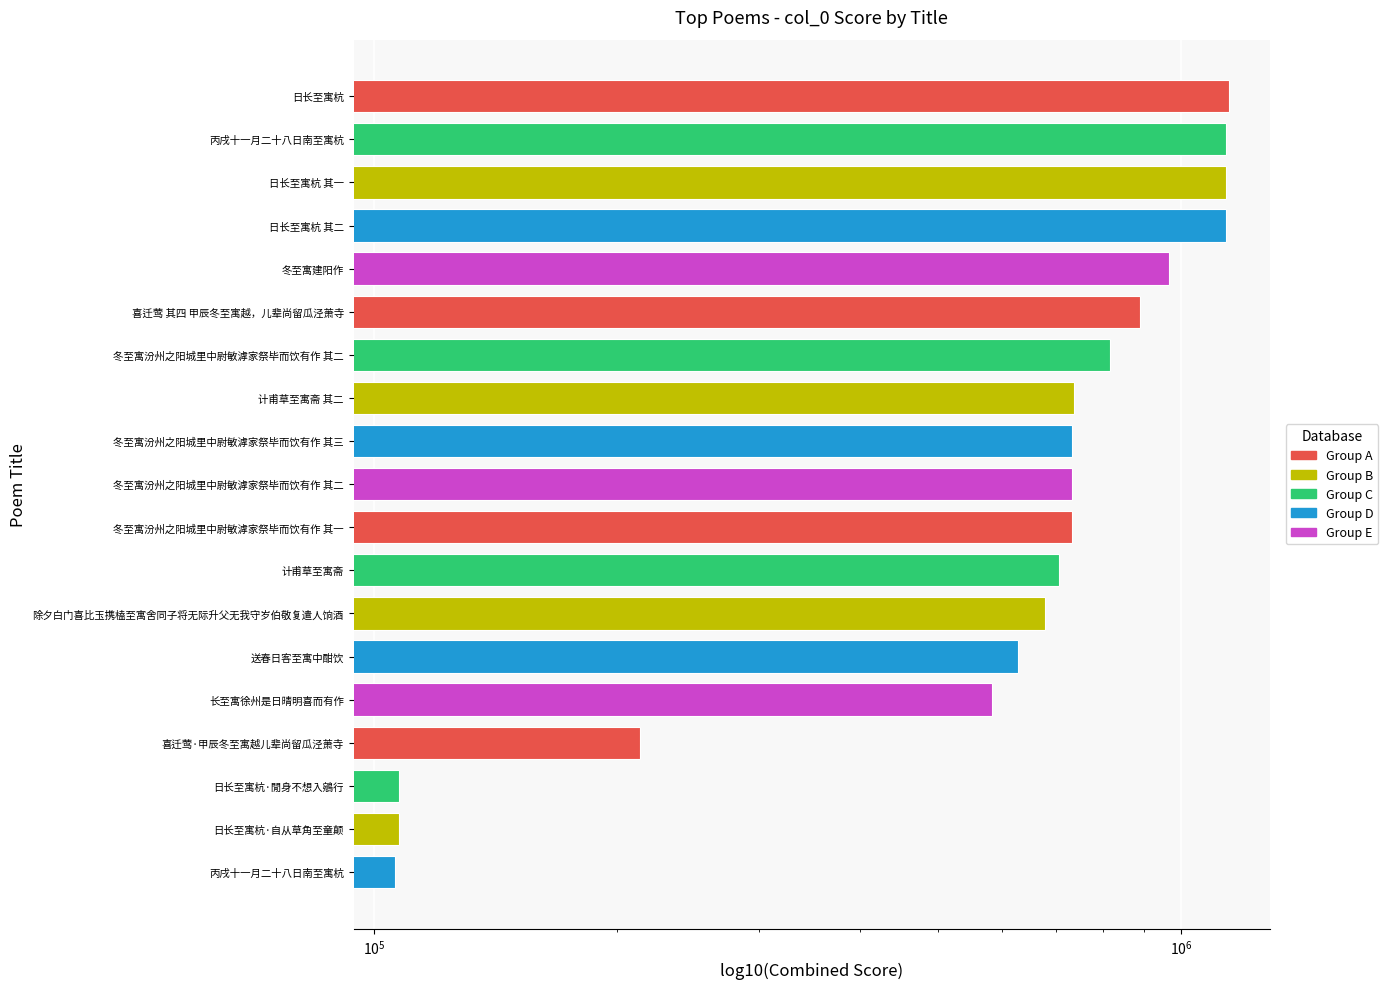

How many values exceed 731731?

9